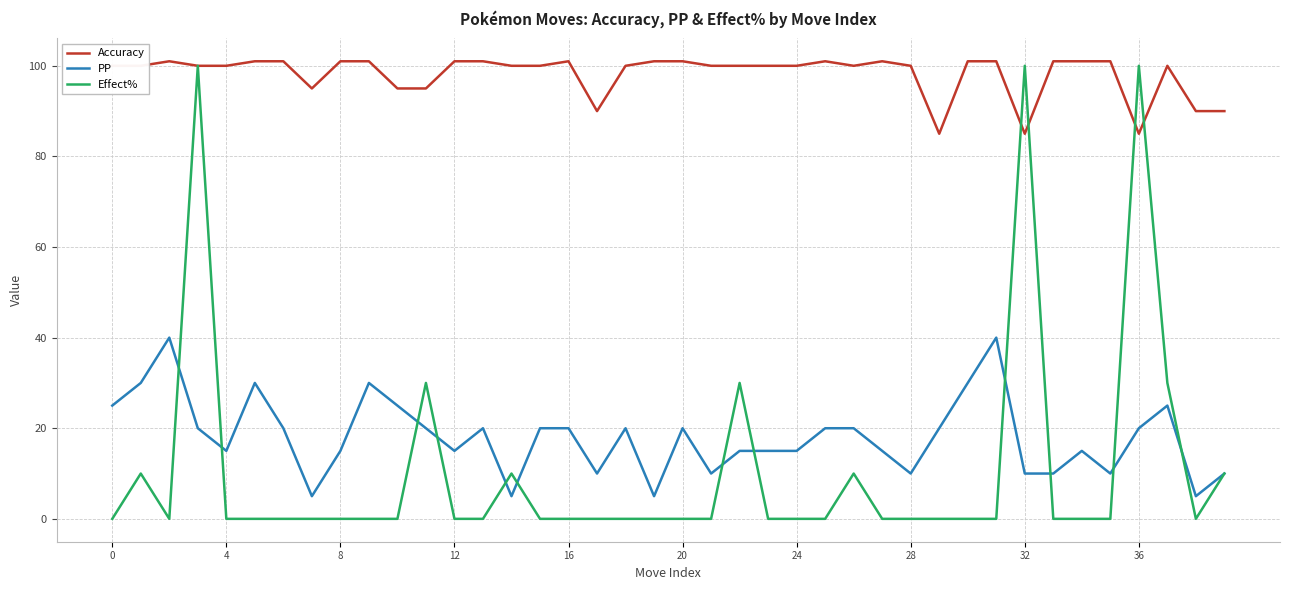

True or false: PP and Accuracy intersect in this chart.

False